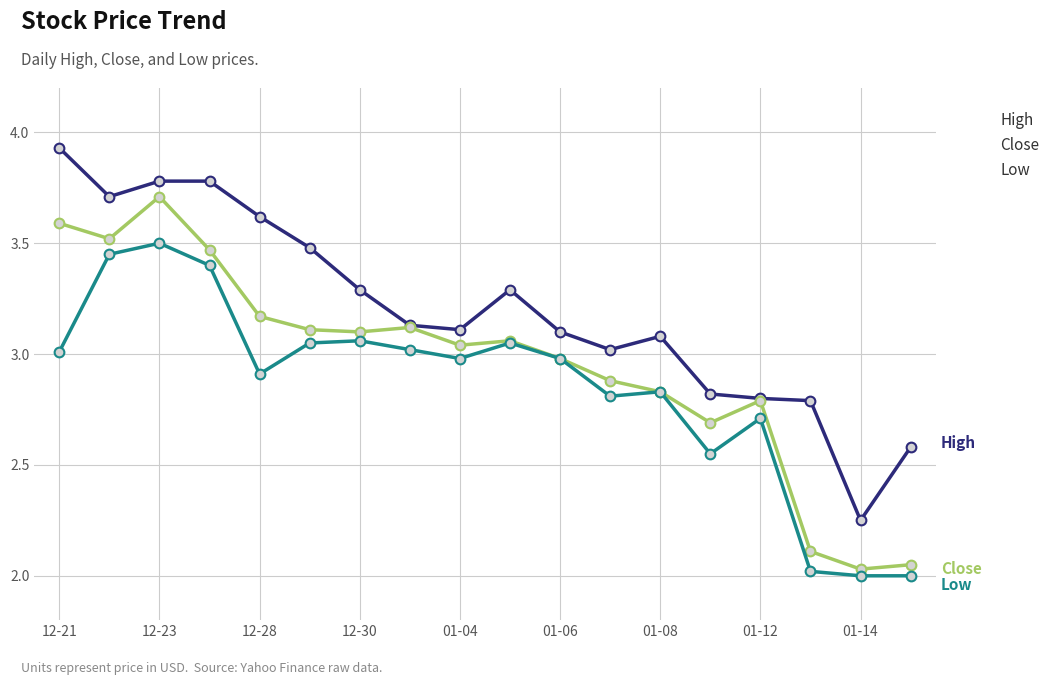

True or false: Low and High intersect in this chart.

False